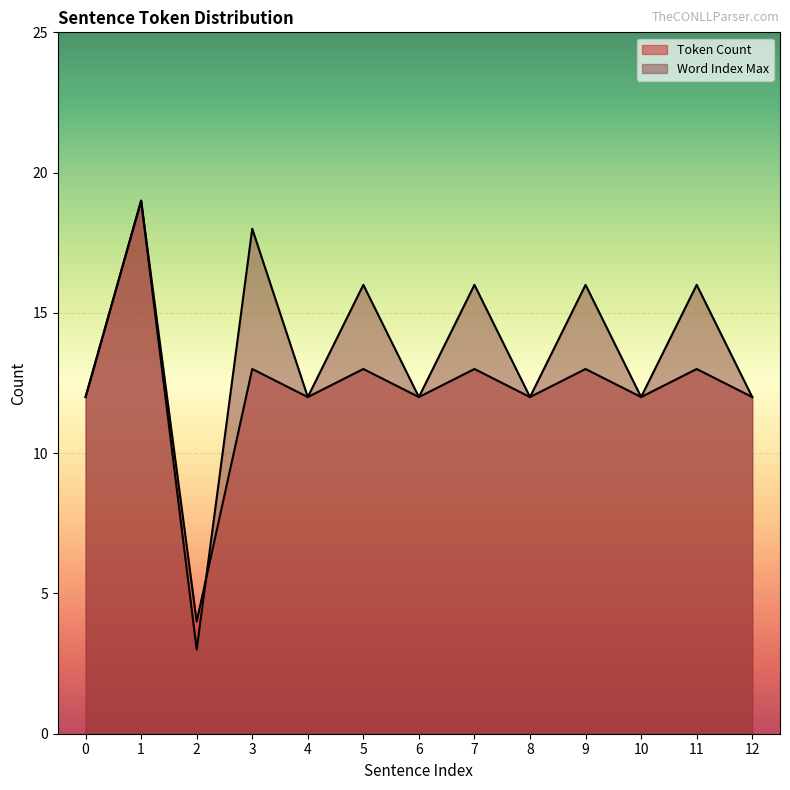

Does the chart display data point markers on the line(s)?

No